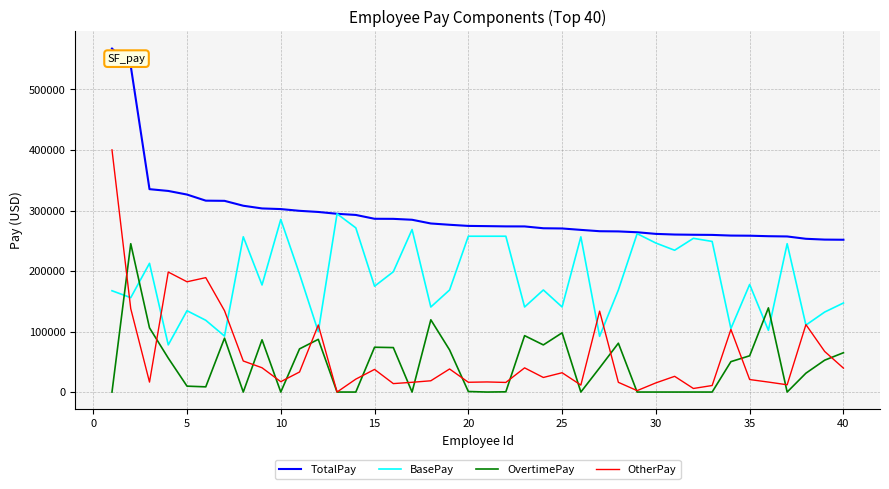

Does the chart have visible grid lines?

Yes